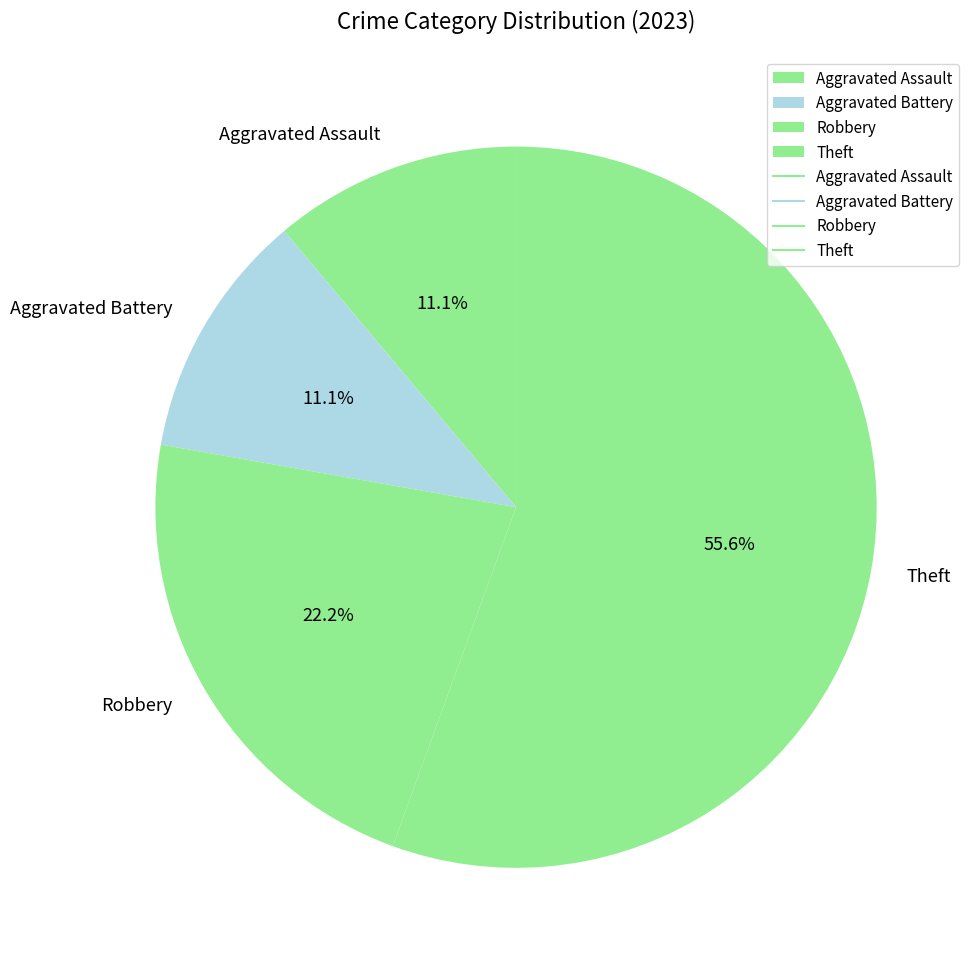

Between Aggravated Battery and Theft, which is larger?

Theft